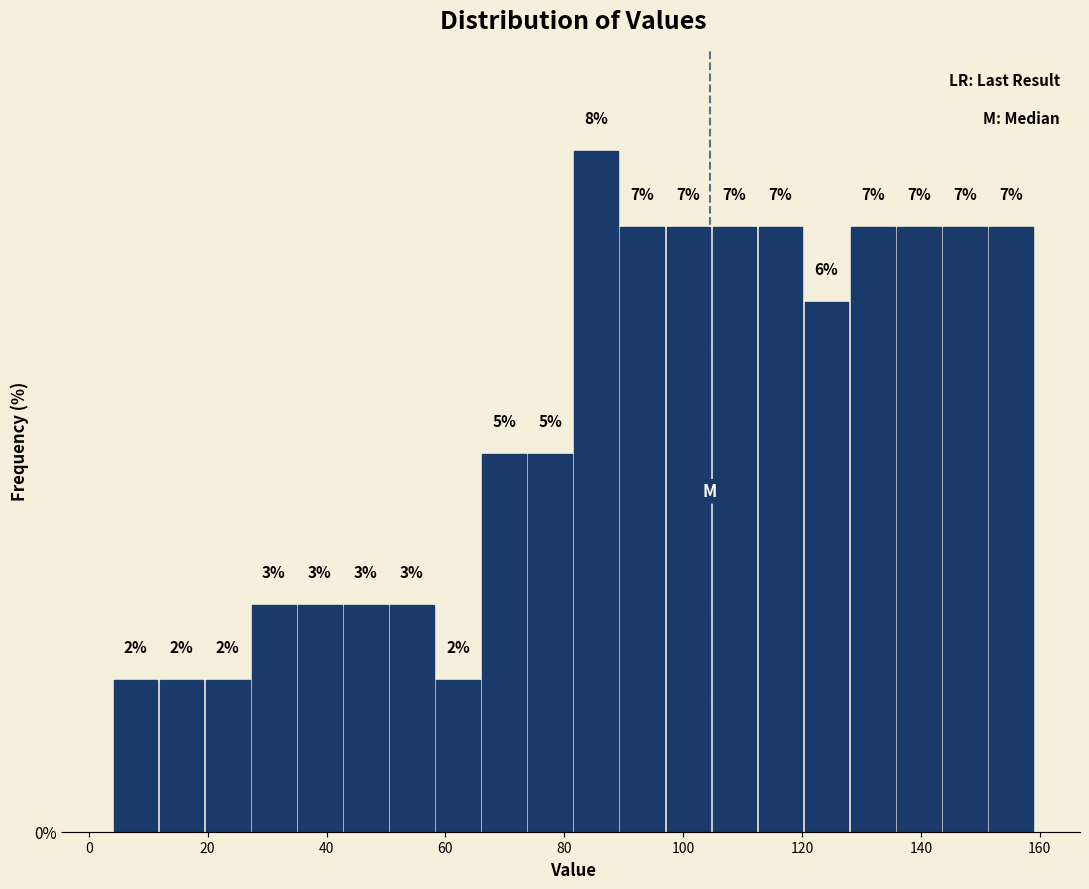

Read against the x-axis, roughly where is the centre of the tallest bar?

86